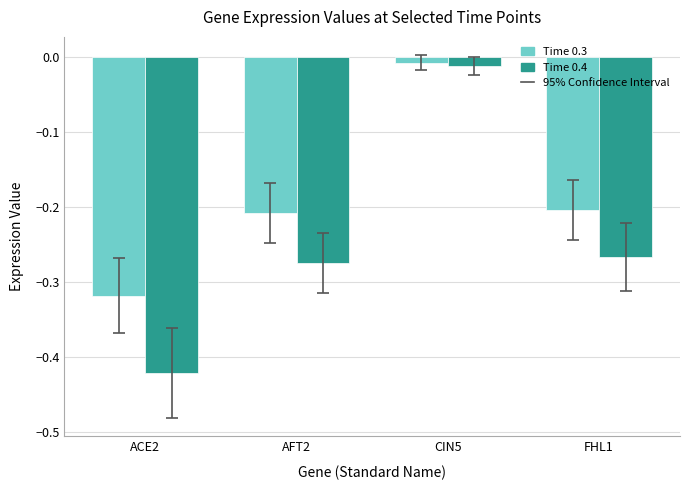

Does the chart contain any negative values?

Yes